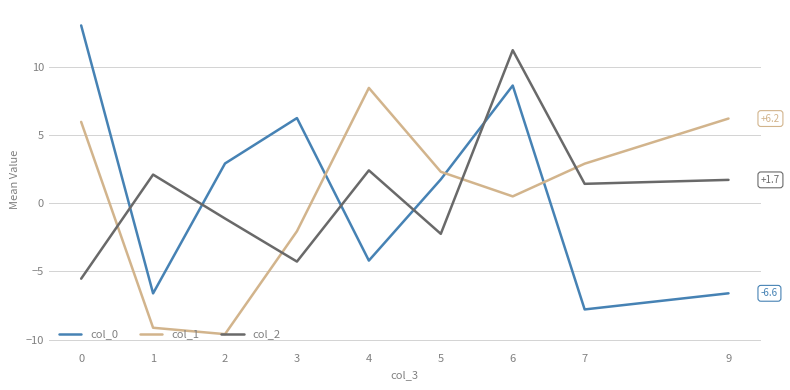

Which series has the largest range (max minus min)?

col_0